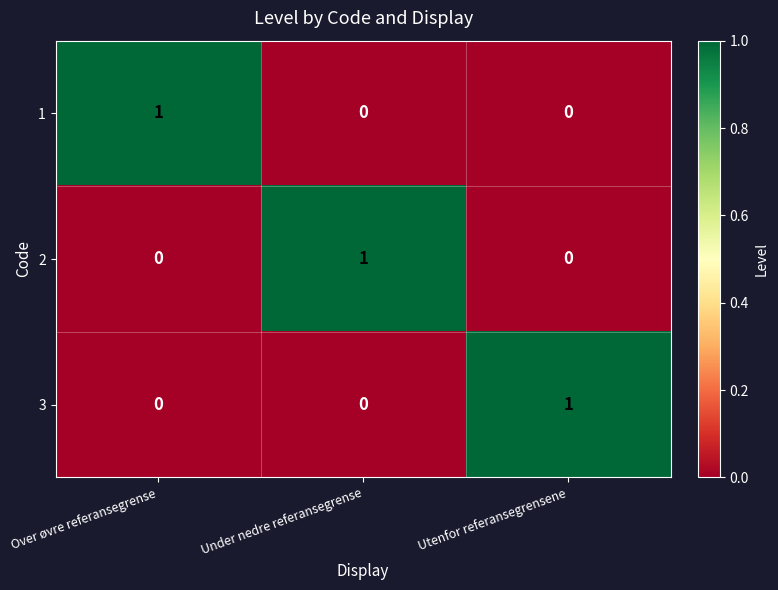

The value of 3 at Under nedre referansegrense is -1. True or false?

False